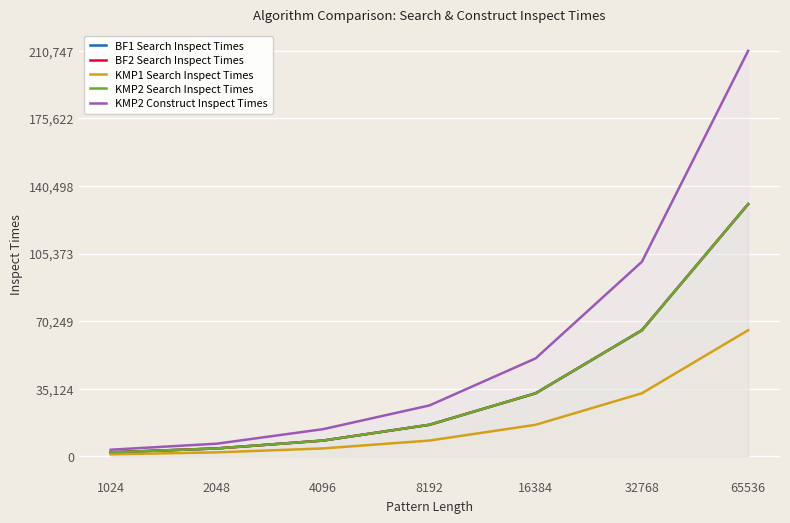

What is the maximum value for BF2 Search Inspect Times?

131071